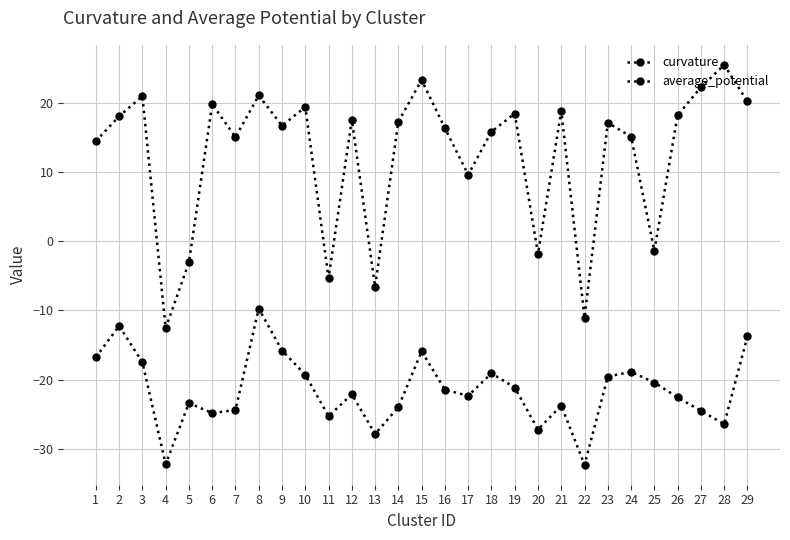

The value of average_potential at 13 is -27.9. True or false?

True